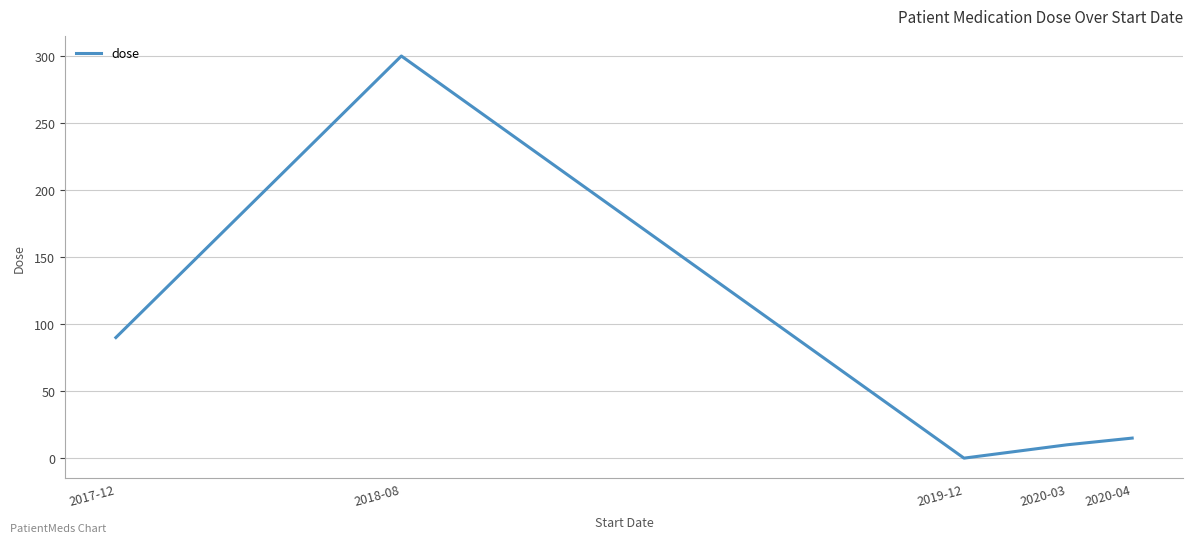

True or false: the data shows 300.0 at 2018-08.

True